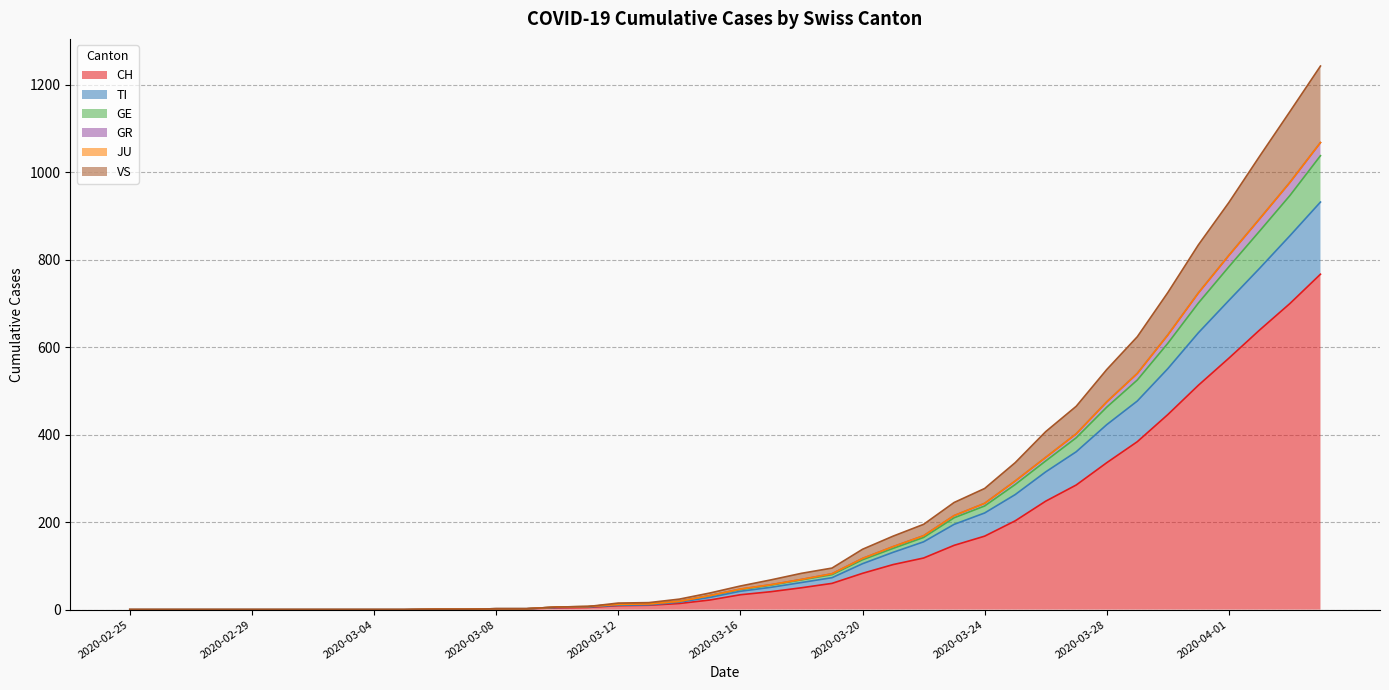

What is the maximum value for CH?

767